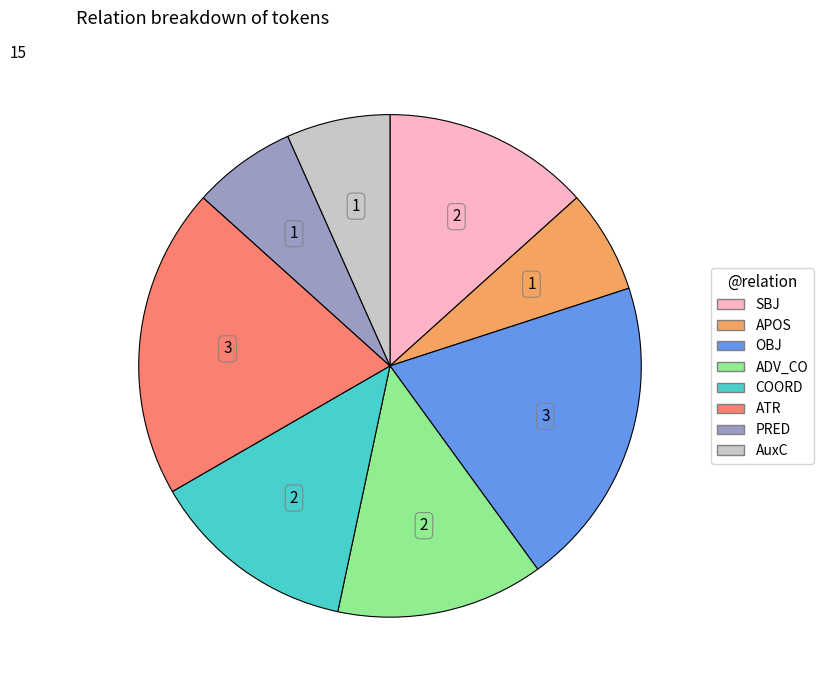

How many segments does this pie chart have?

8